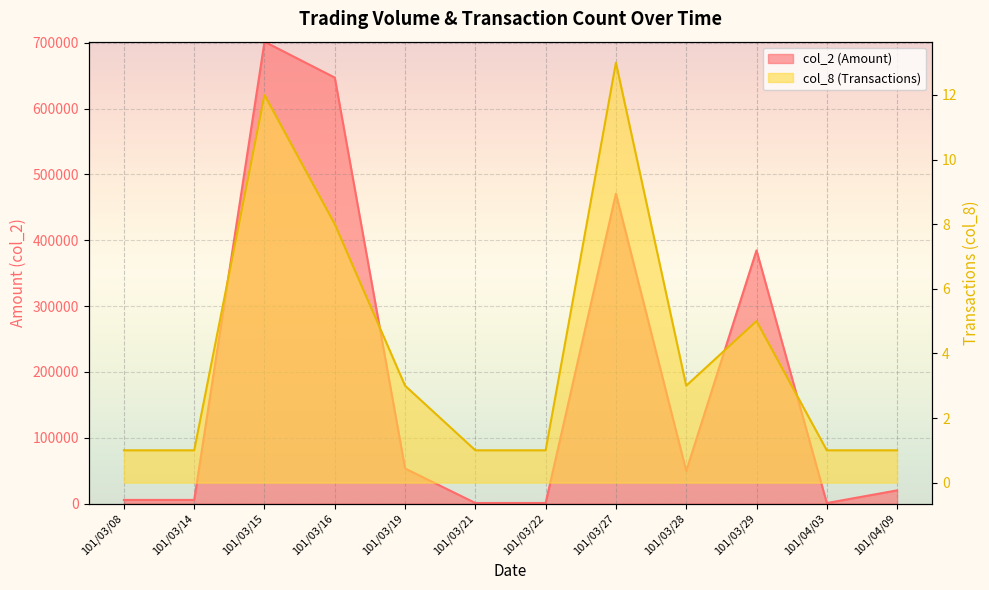

At 101/03/14, list the series in order from smallest to largest.

col_8, col_2